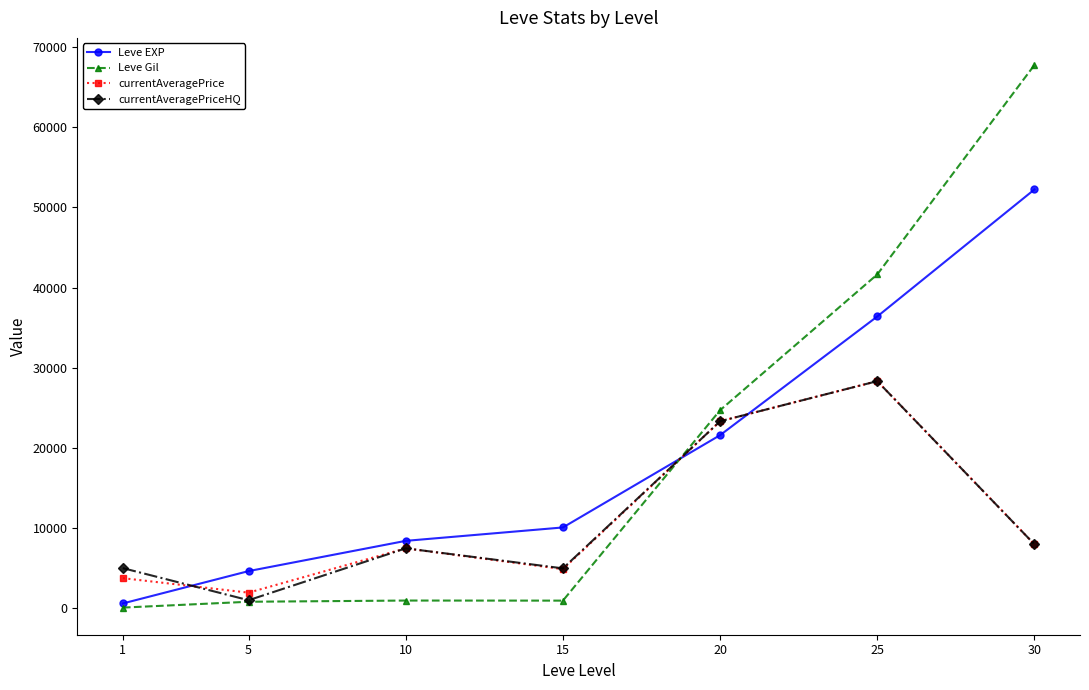

Is the value of currentAveragePriceHQ at 25 greater than the value of Leve Gil at 10?

Yes